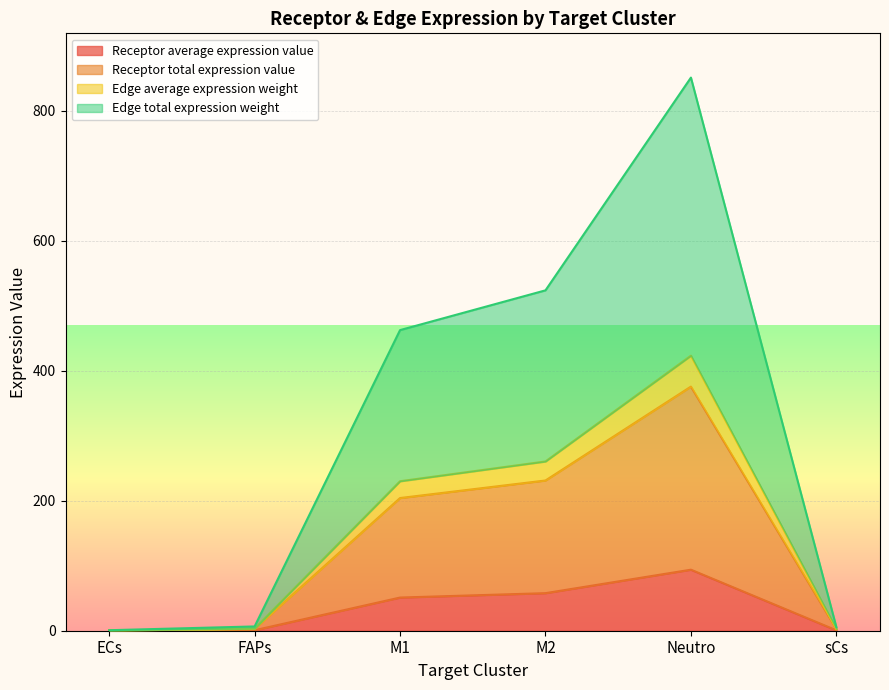

Reading left to right, list all the values displayed in this chart.

Receptor average expression value: ECs=0.1	FAPs=0.7	M1=51.1	M2=57.8	Neutro=93.9	sCs=0.6
Receptor total expression value: ECs=0.3	FAPs=2.9	M1=204.2	M2=231.2	Neutro=375.8	sCs=2.4
Edge average expression weight: ECs=0.4	FAPs=3.3	M1=230.1	M2=260.5	Neutro=423.3	sCs=2.8
Edge total expression weight: ECs=0.8	FAPs=6.6	M1=462.7	M2=523.9	Neutro=851.4	sCs=5.5